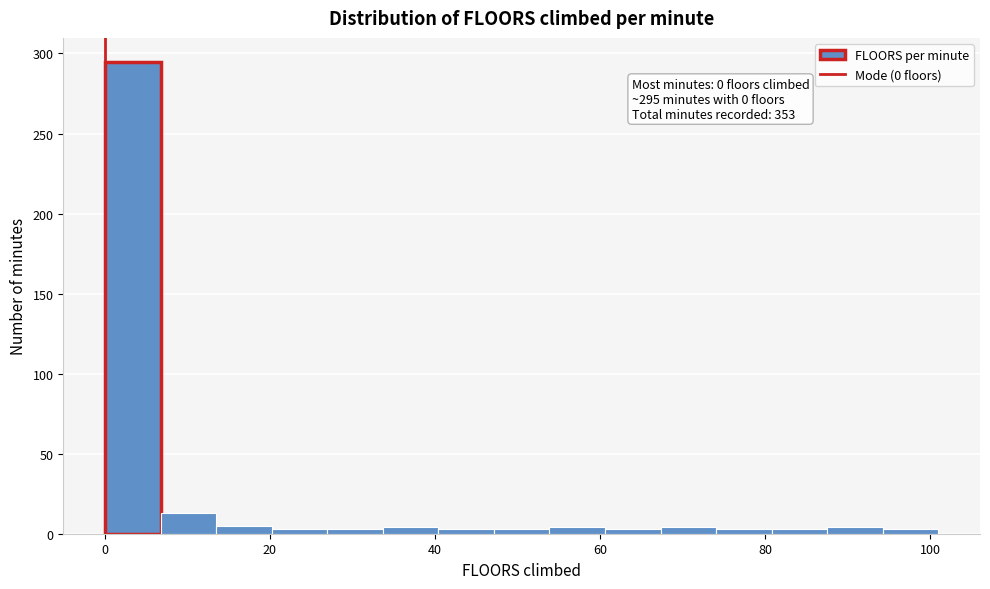

Read against the x-axis, roughly where is the centre of the tallest bar?

4